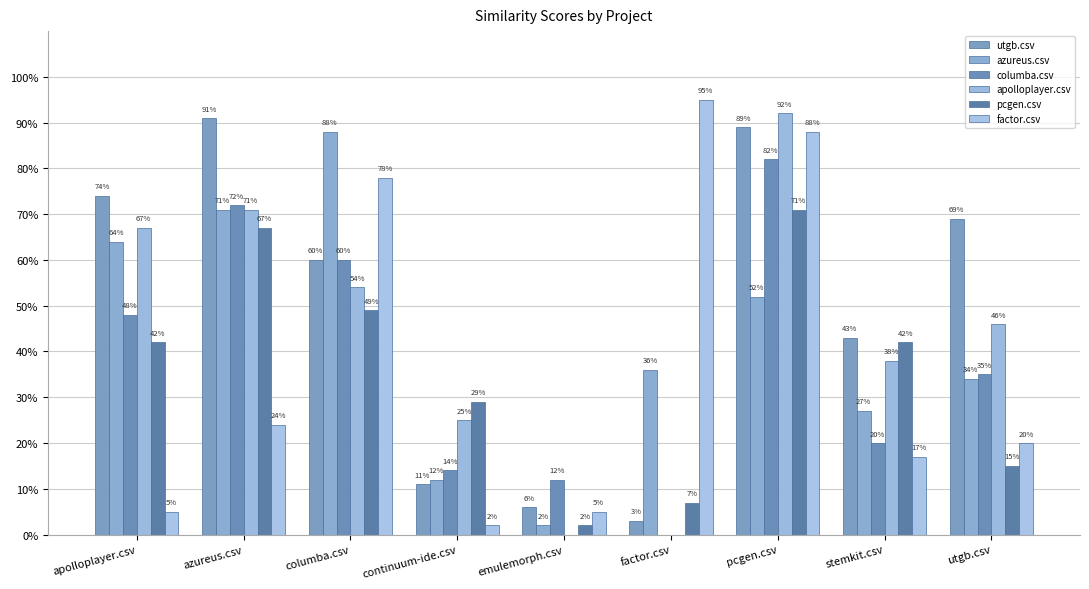

Are the bars horizontal?

No